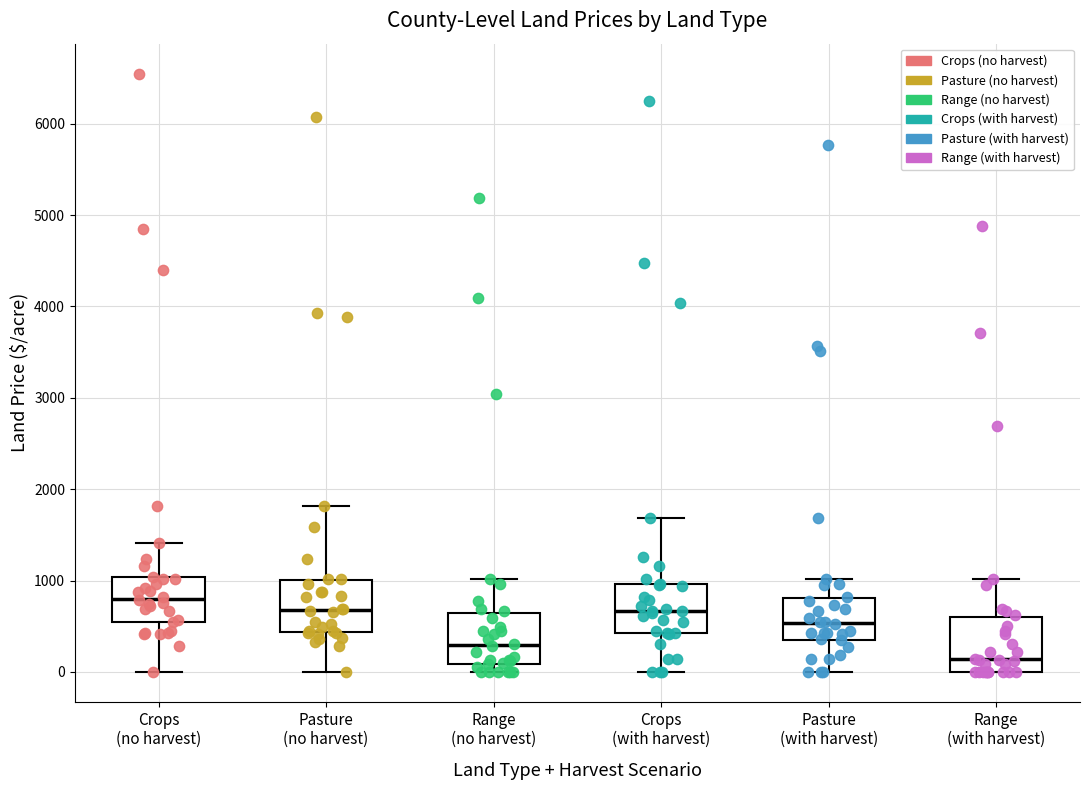

Reading left to right, read every box against the y-axis: the position of its median line, the range the box covers, and the ends of its whiskers. The values are not printed on the chart, so give them approximately, as read against the axis.

Crops (no harvest): median 800, box 600 to 1000, whiskers 0 to 1400
Pasture (no harvest): median 700, box 400 to 1000, whiskers 0 to 1800
Range (no harvest): median 300, box 100 to 600, whiskers 0 to 1000
Crops (with harvest): median 700, box 400 to 1000, whiskers 0 to 1700
Pasture (with harvest): median 500, box 400 to 800, whiskers 0 to 1000
Range (with harvest): median 100, box 0 to 600, whiskers 0 to 1000